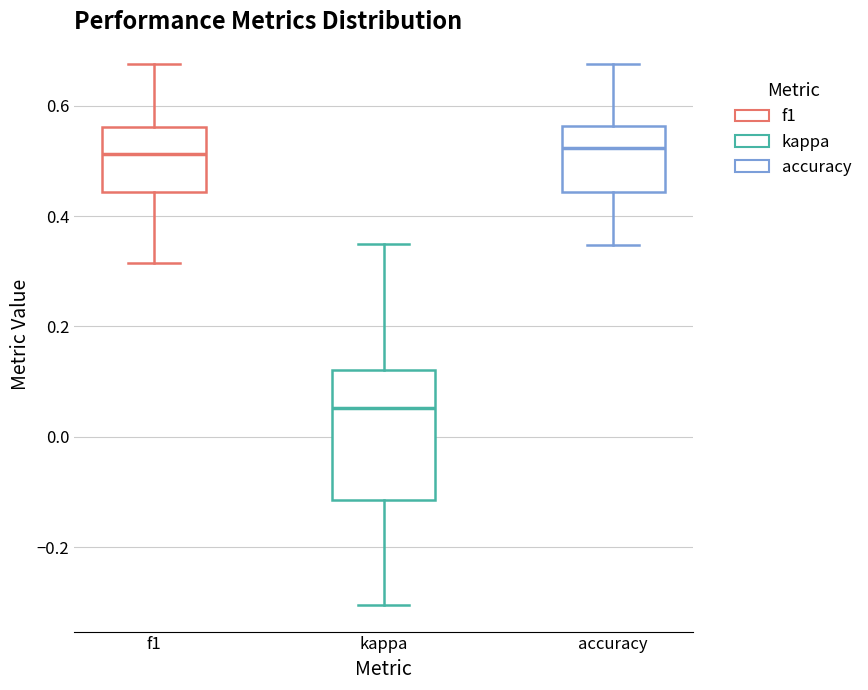

Reading left to right, transcribe this box plot: for each box, give where its median line is, the range the box spans, and where its two whiskers end, as read against the y-axis. The values are not printed on the chart, so give them approximately, as read against the axis.

f1: median 0.52, box 0.44 to 0.56, whiskers 0.32 to 0.68
kappa: median 0.06, box -0.12 to 0.12, whiskers -0.30 to 0.36
accuracy: median 0.52, box 0.44 to 0.56, whiskers 0.34 to 0.68